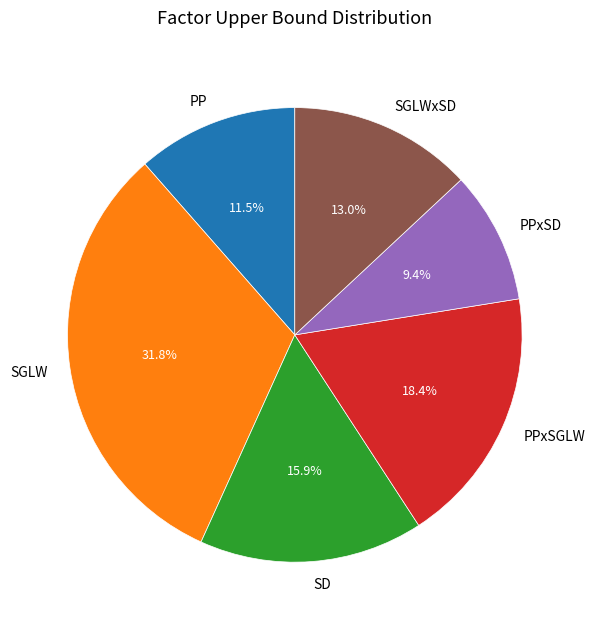

To the nearest percent, what is the average slice percentage?

17%